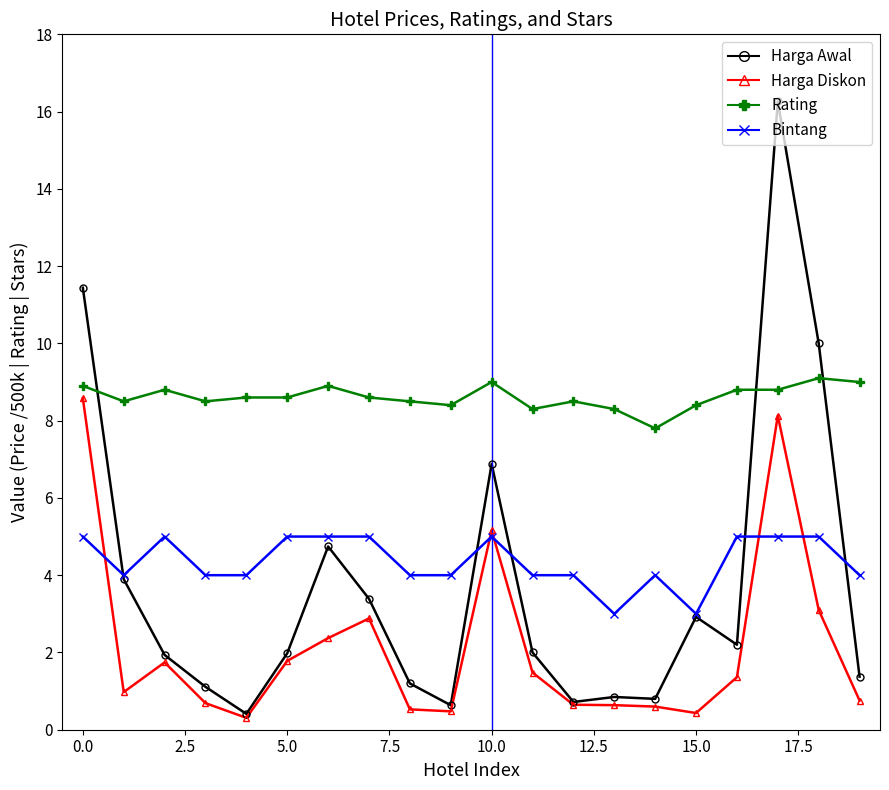

Which series has the largest total across all categories?

Rating